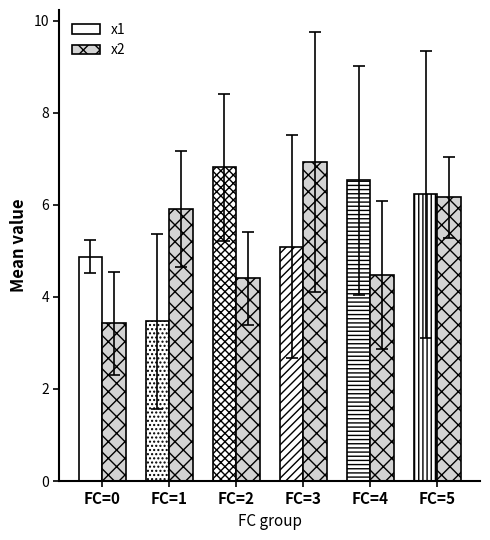

What is the minimum value shown in the chart?

3.4